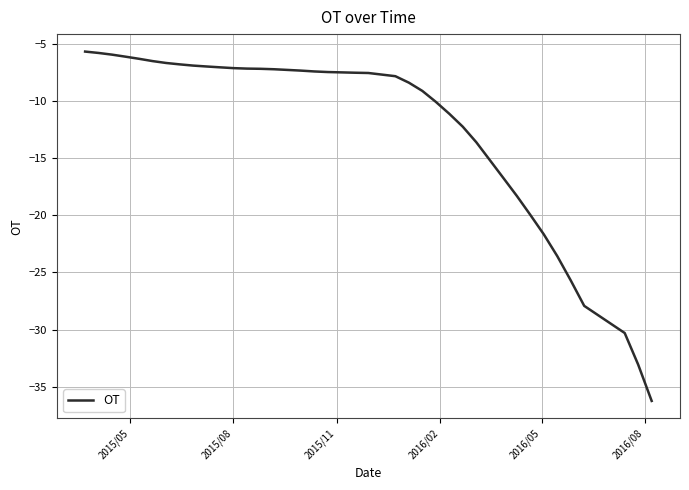

What is the difference between the maximum and minimum values?

30.6